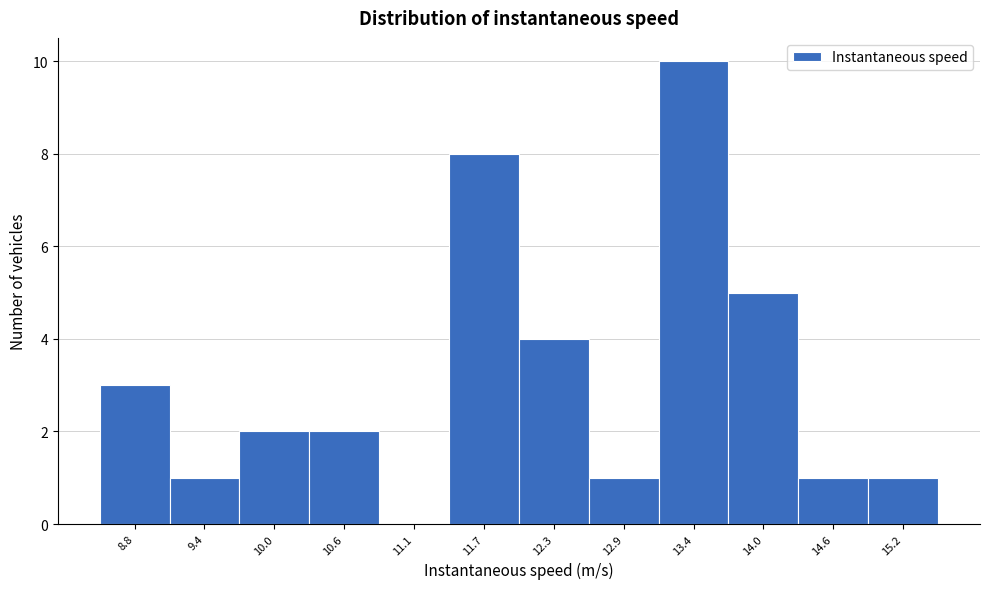

Reading right to left, what are all the values shown in this chart?

15.2=1	14.6=1	14.0=5	13.4=10	12.9=1	12.3=4	11.7=8	11.1=0	10.6=2	10.0=2	9.4=1	8.8=3